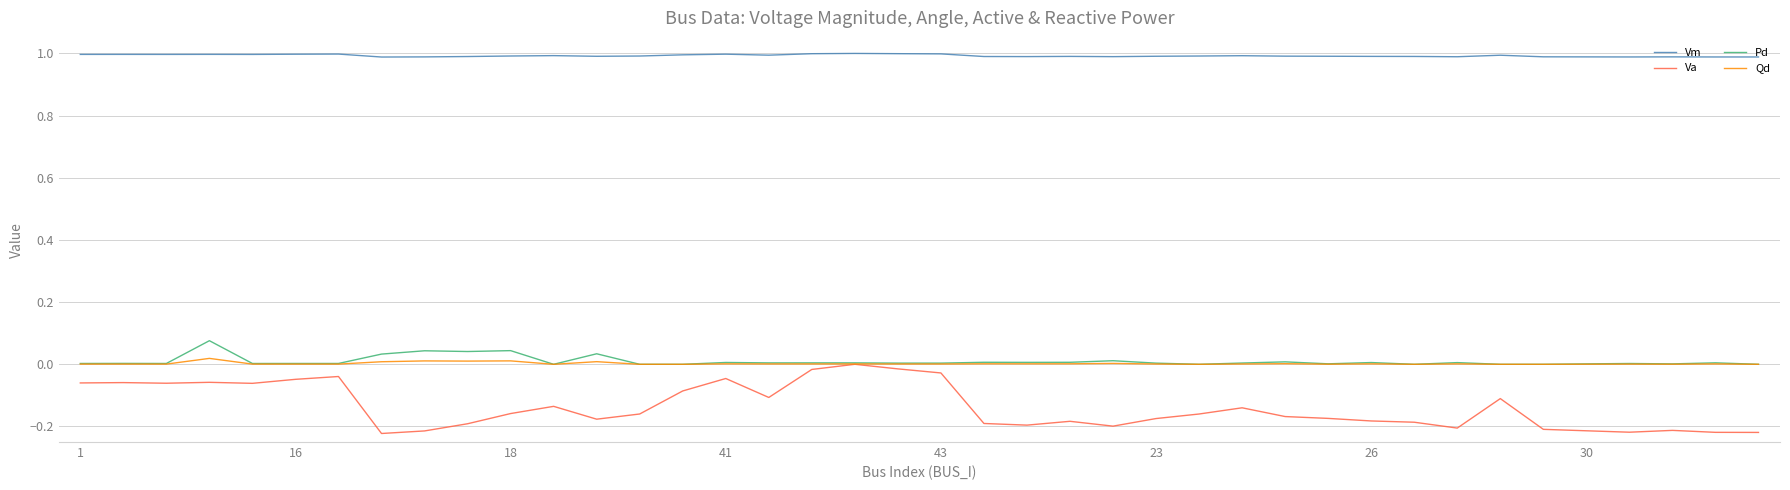

Which series has the largest range (max minus min)?

Va